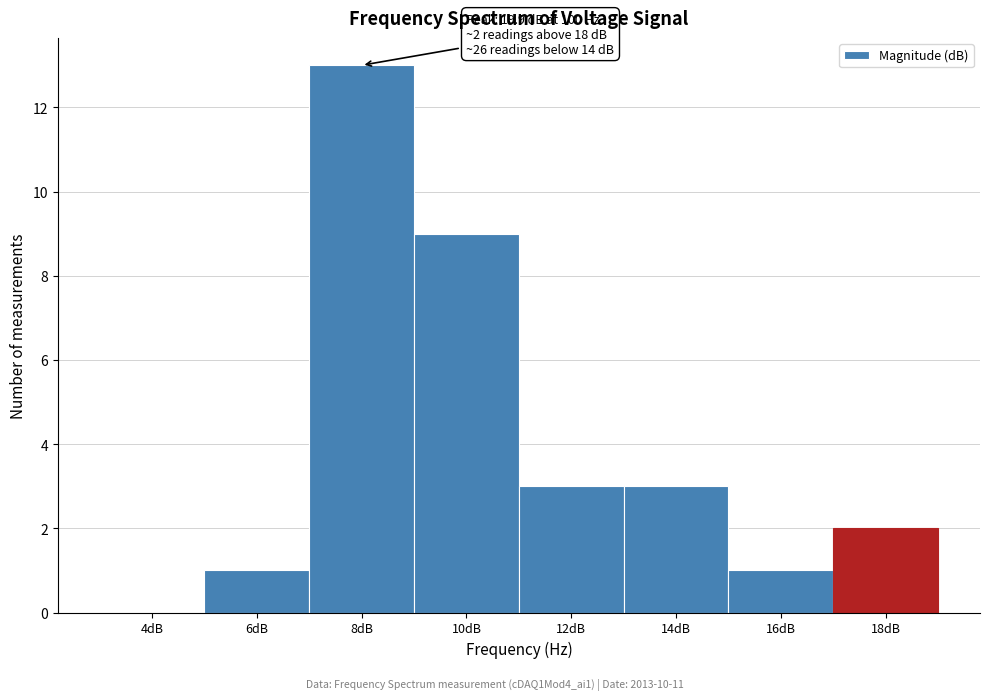

Reading right to left, extract all data points from this chart.

18dB=2	16dB=1	14dB=3	12dB=3	10dB=9	8dB=13	6dB=1	4dB=0